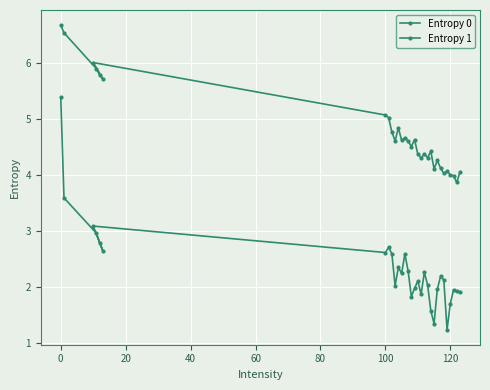

How many distinct data groups are displayed?

2